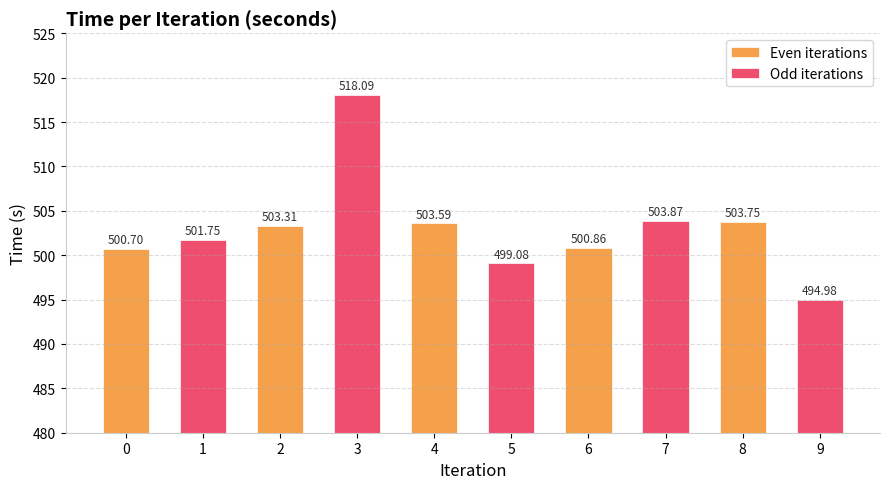

At how many categories does at least one series exceed 508?

1